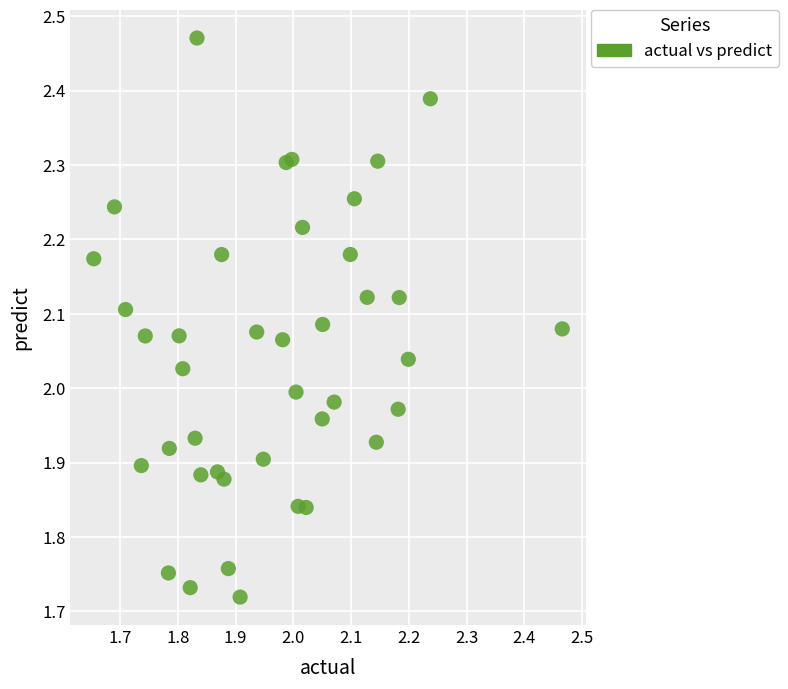

What is the range of X values (max minus min)?

0.8